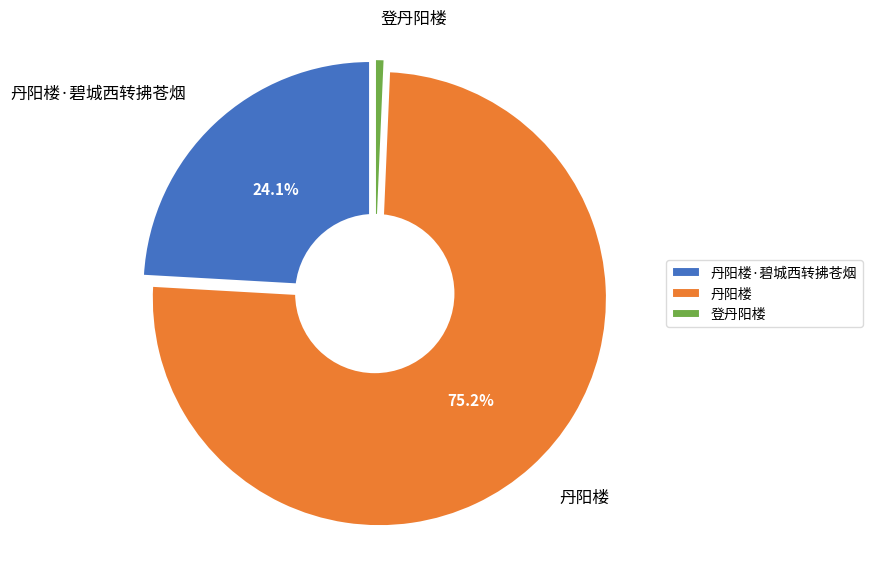

What is the total percentage of 登丹阳楼 and 丹阳楼?

75.9%